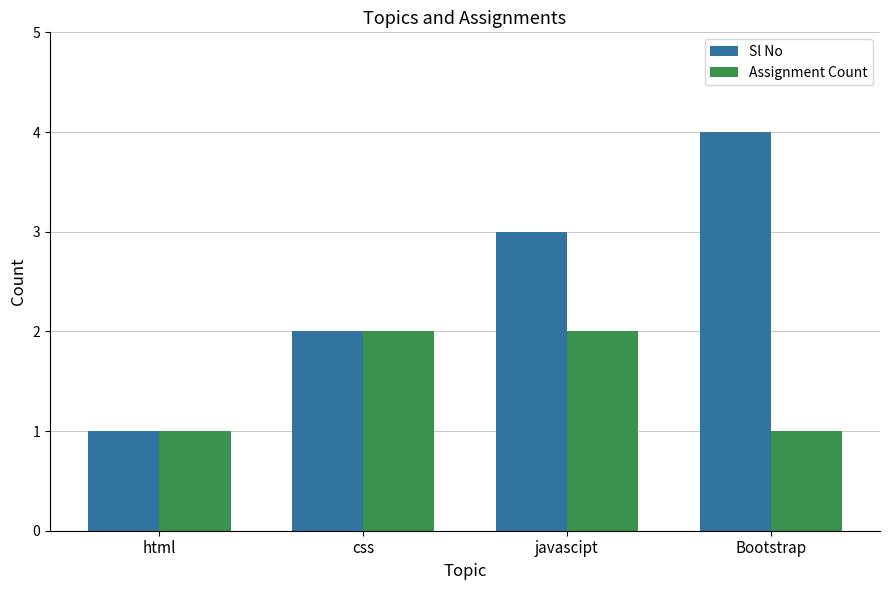

Rank the series by their maximum value, from highest to lowest.

Sl No, Assignment Count